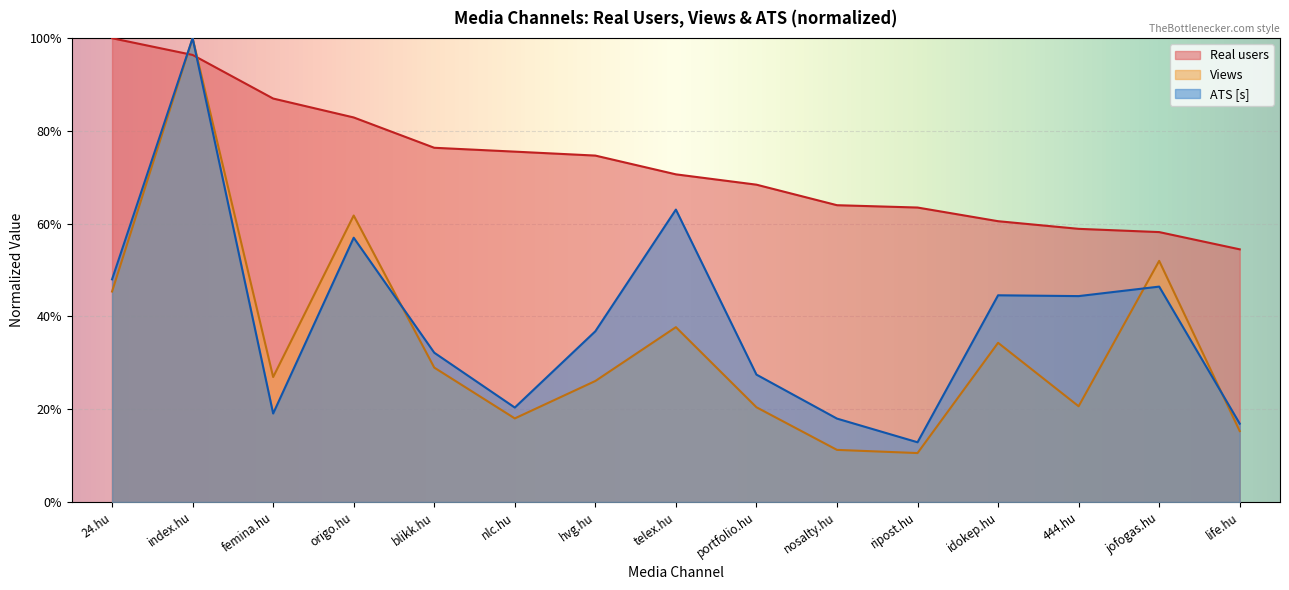

Which series ends up on top after the final intersection of Views and Real users?

Real users